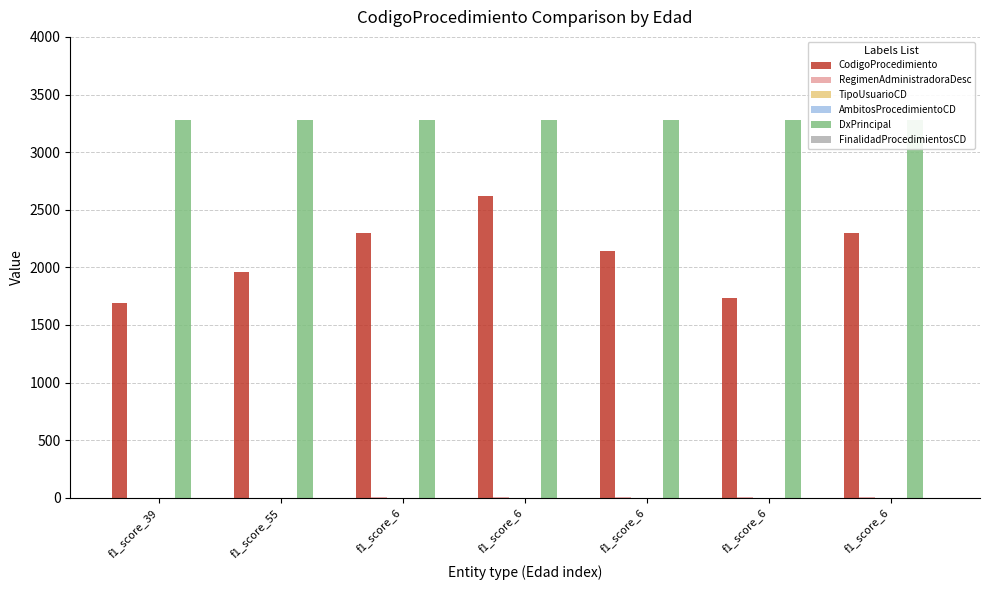

Reading left to right, extract all data points from this chart.

CodigoProcedimiento: 1691	1959	2295	2618	2139	1730	2300
RegimenAdministradoraDesc: 2	2	3	3	3	3	3
TipoUsuarioCD: 1	1	2	2	2	2	2
AmbitosProcedimientoCD: 0	0	1	1	1	1	1
DxPrincipal: 3282	3282	3282	3282	3282	3282	3282
FinalidadProcedimientosCD: 1	1	1	1	1	1	1